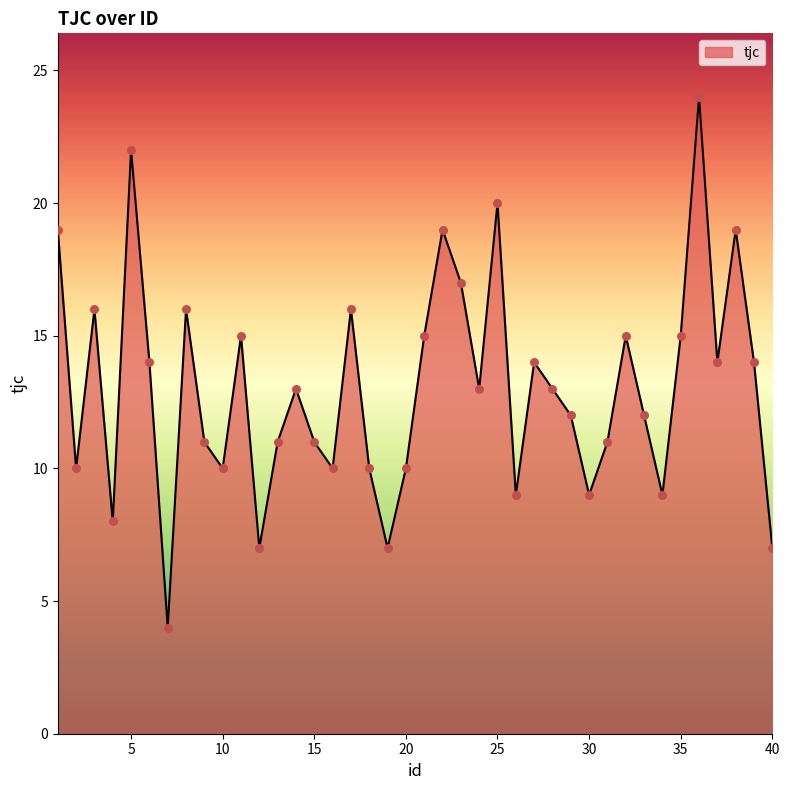

What is the difference between the maximum and minimum values?

20